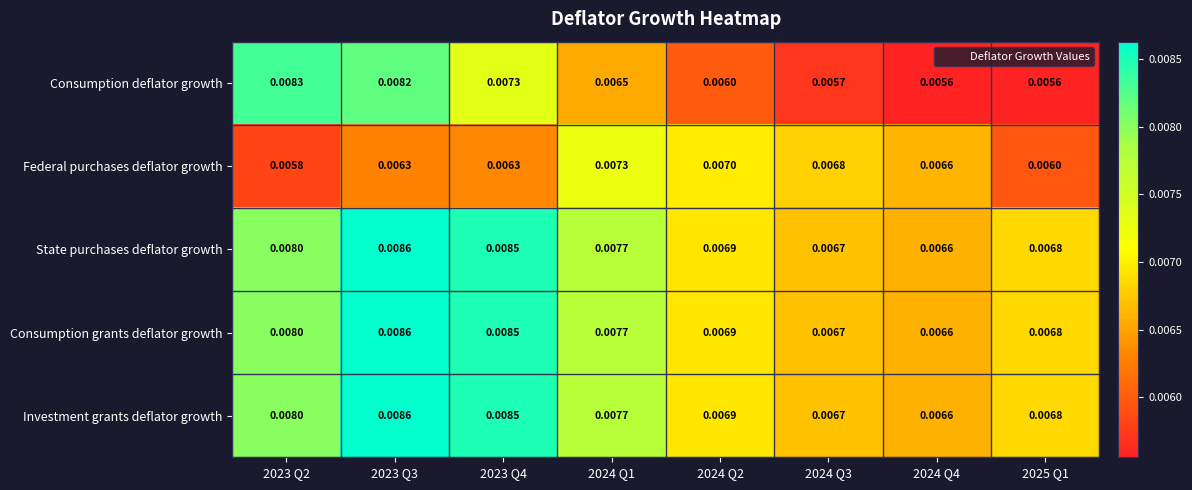

Which series has the largest range (max minus min)?

Consumption deflator growth